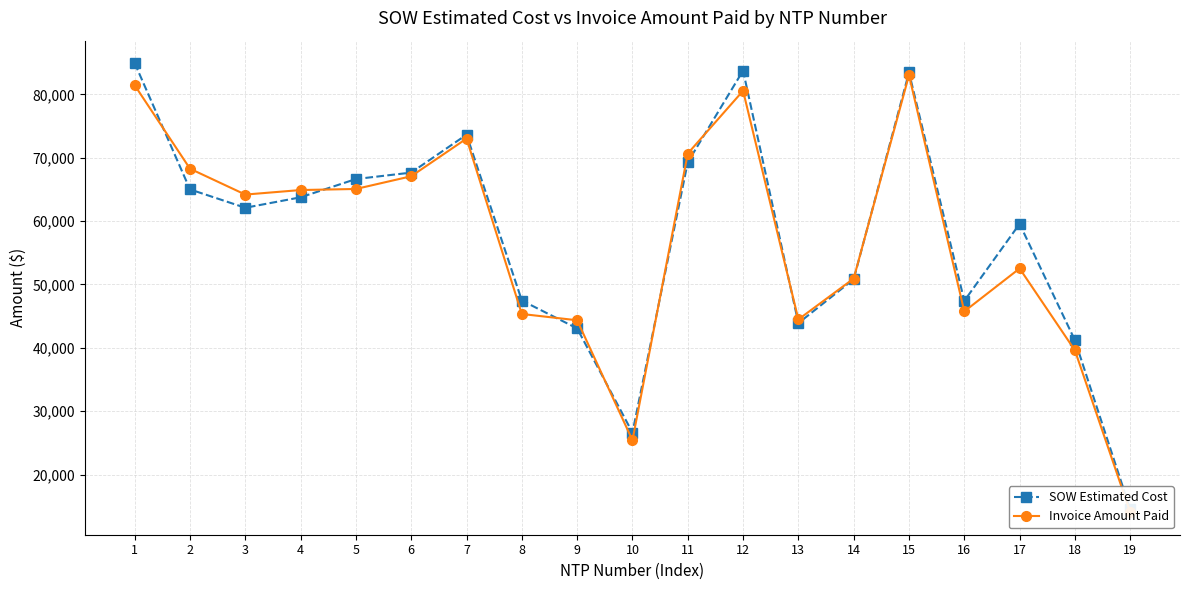

Which series has the largest total across all categories?

SOW Estimated Cost